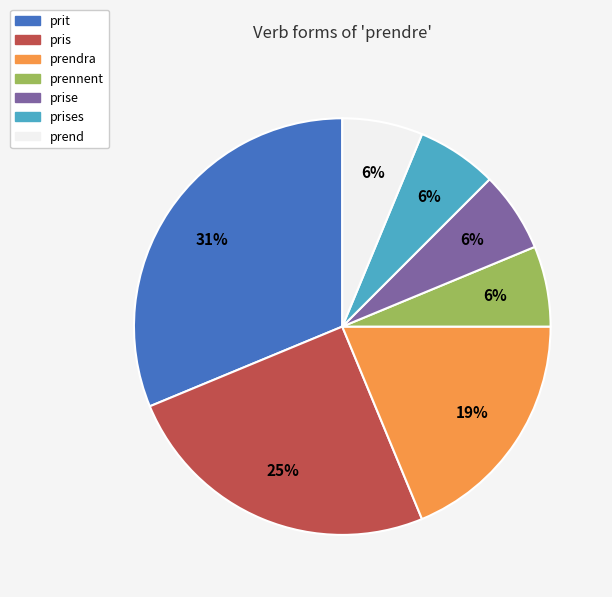

Is there any slice that represents more than half of the pie?

No